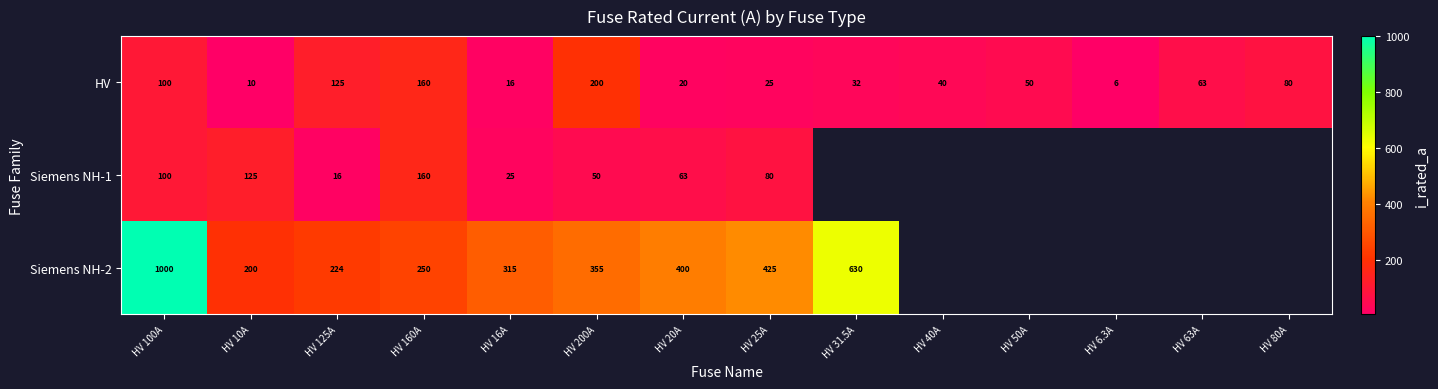

How many values in Siemens NH-1 are above zero?

8